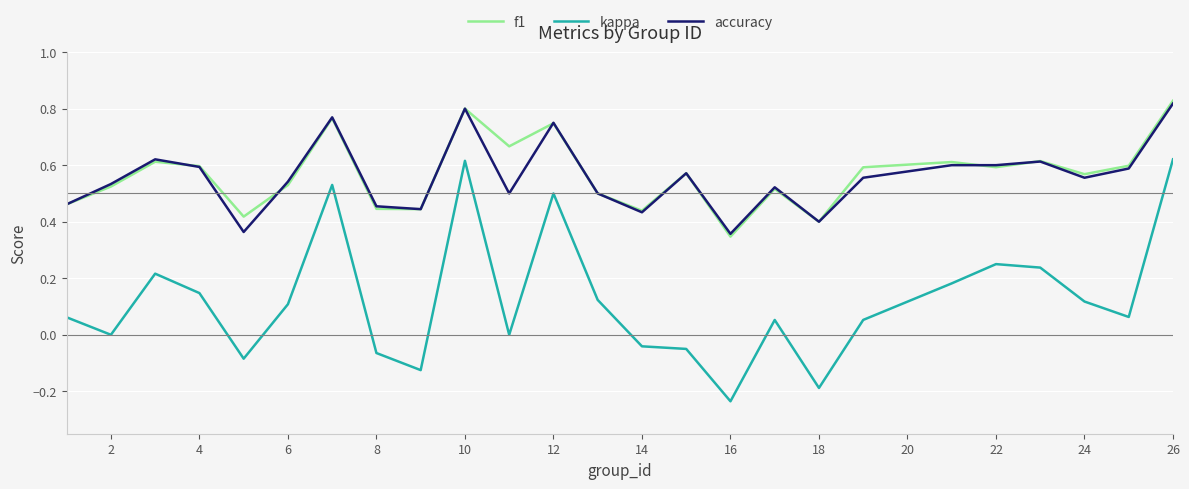

Which series has the widest spread of values?

kappa